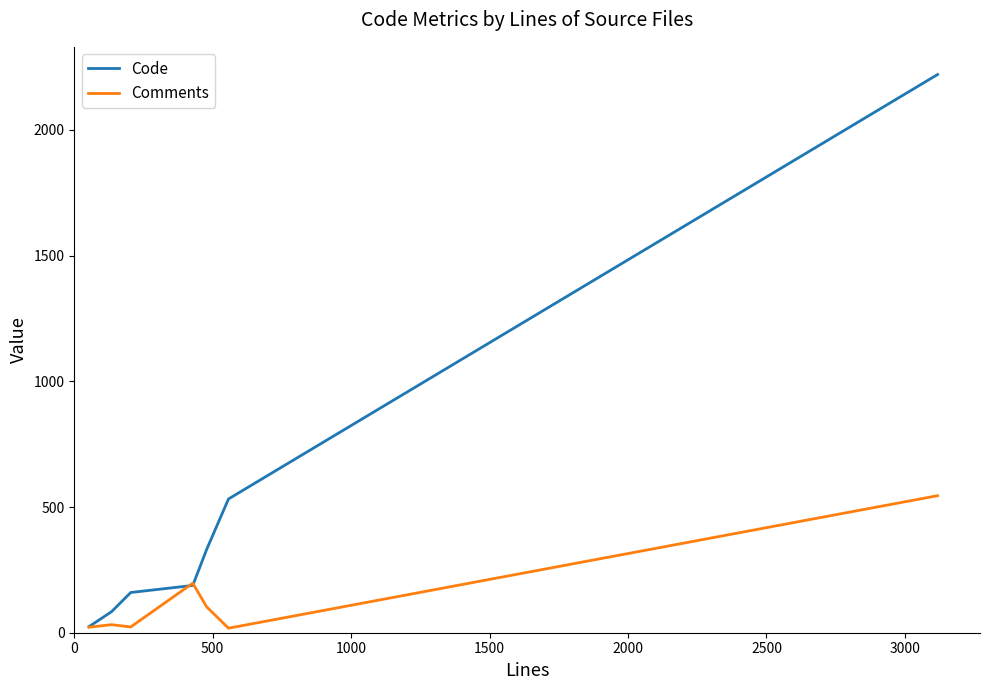

Rank the series by their maximum value, from highest to lowest.

Code, Comments